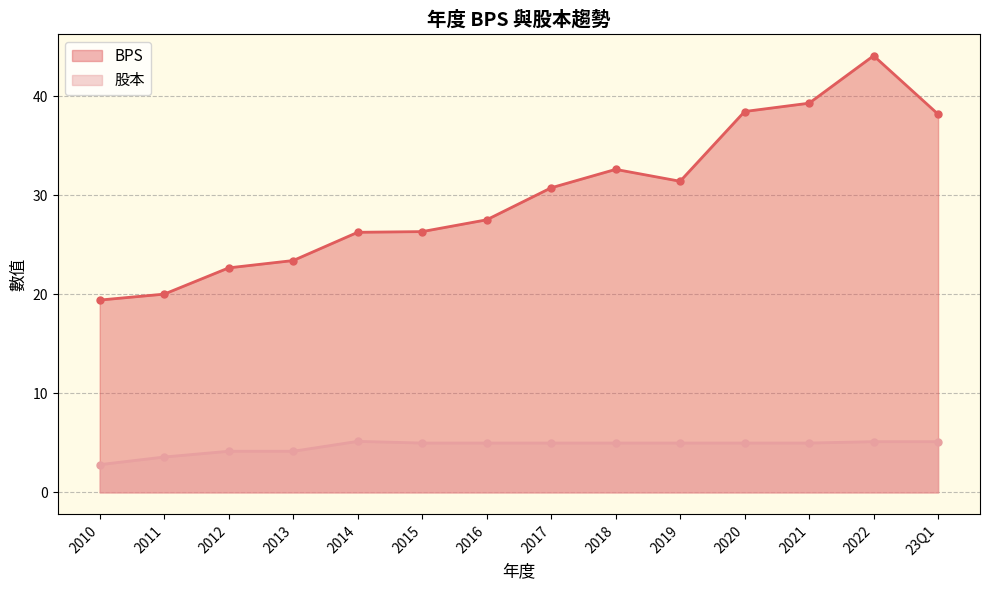

Which has a higher value, 2015 or 2014?

2015